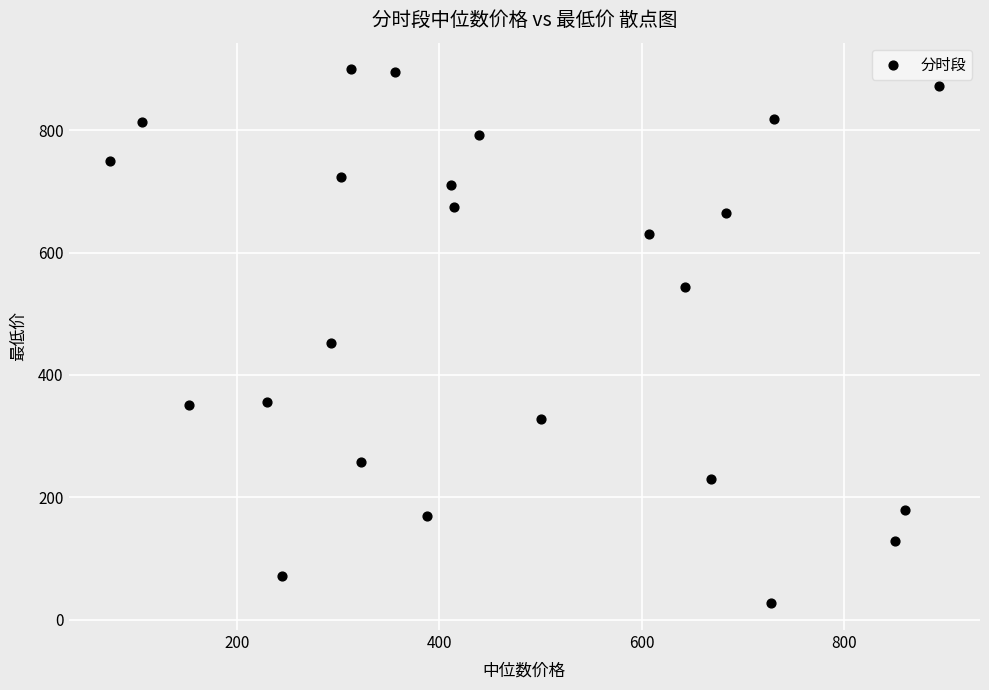

What Y value in the scatter plot is closest to 463?

452.1